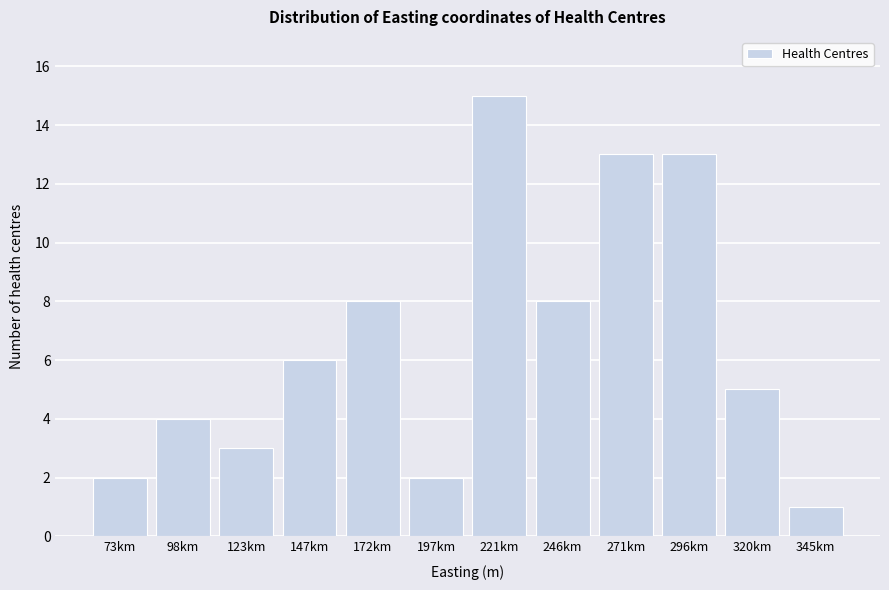

Reading right to left, list all the values displayed in this chart.

345km=1	320km=5	296km=13	271km=13	246km=8	221km=15	197km=2	172km=8	147km=6	123km=3	98km=4	73km=2